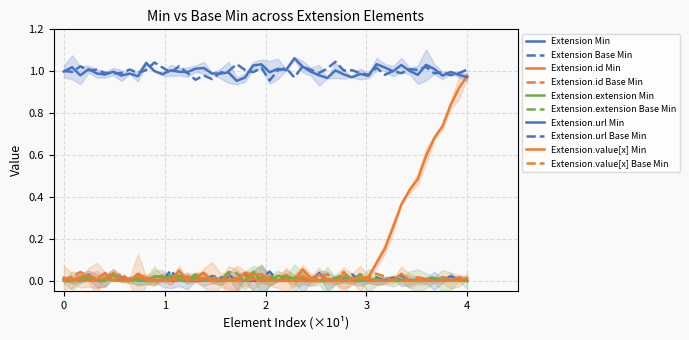

True or false: Extension.id and Extension.url intersect in this chart.

False